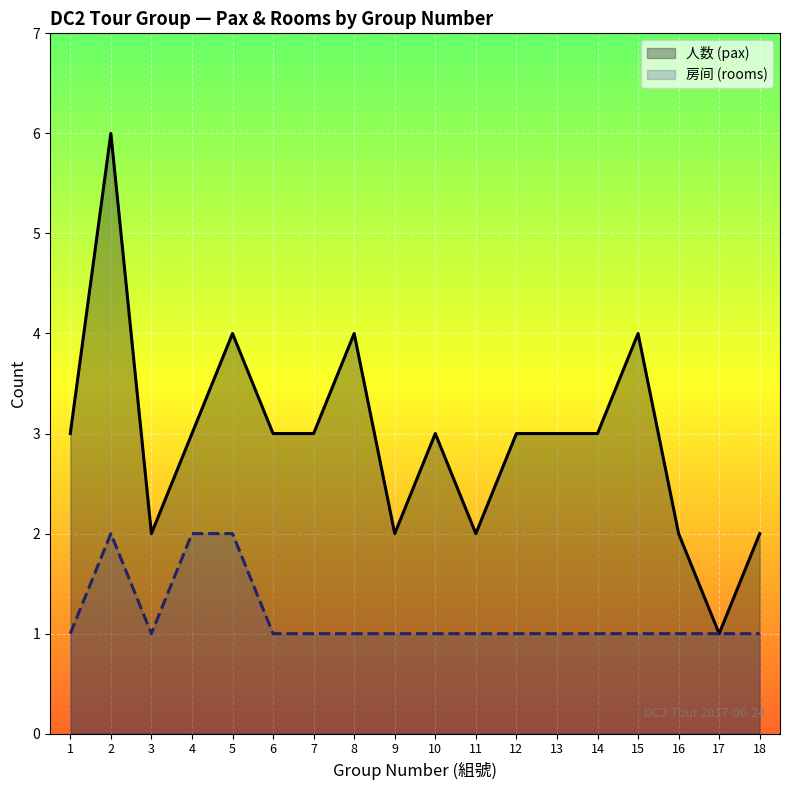

Which series has the widest spread of values?

人数 (pax)